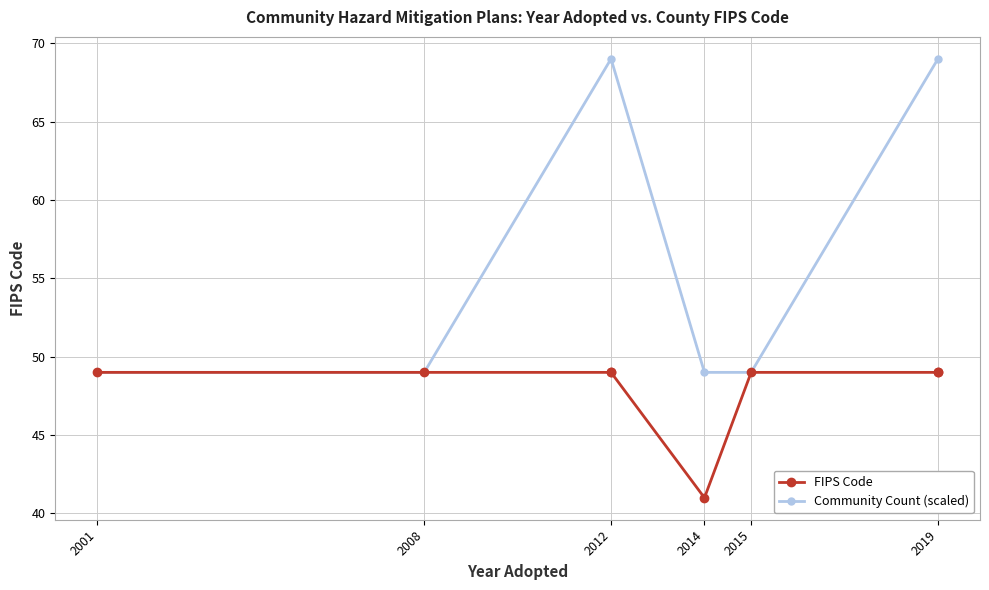

What is the minimum value shown in the chart?

41